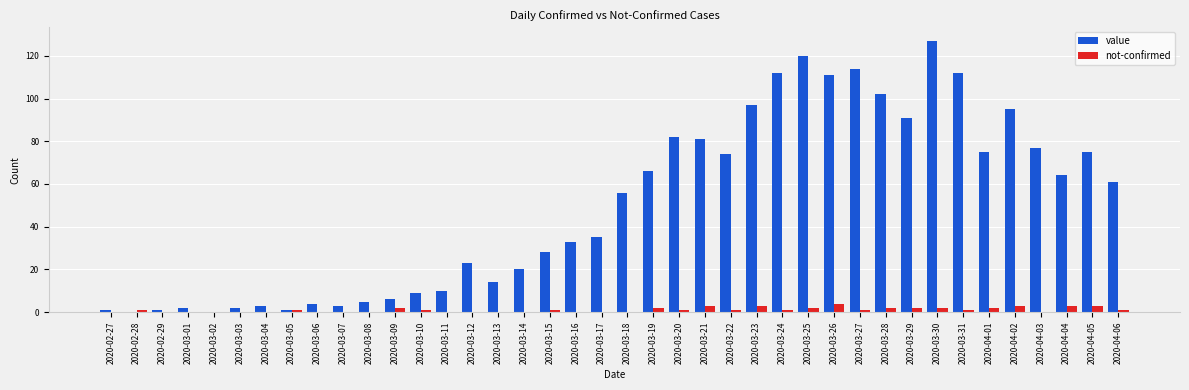

Which series has the largest range (max minus min)?

value